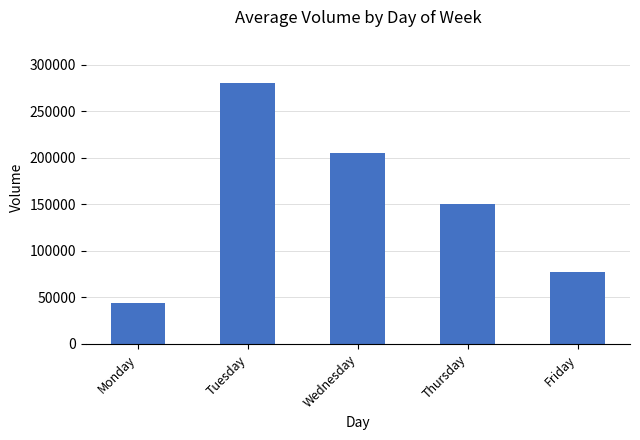

Approximately how many times larger is the value at Wednesday compared to Monday?

4.6